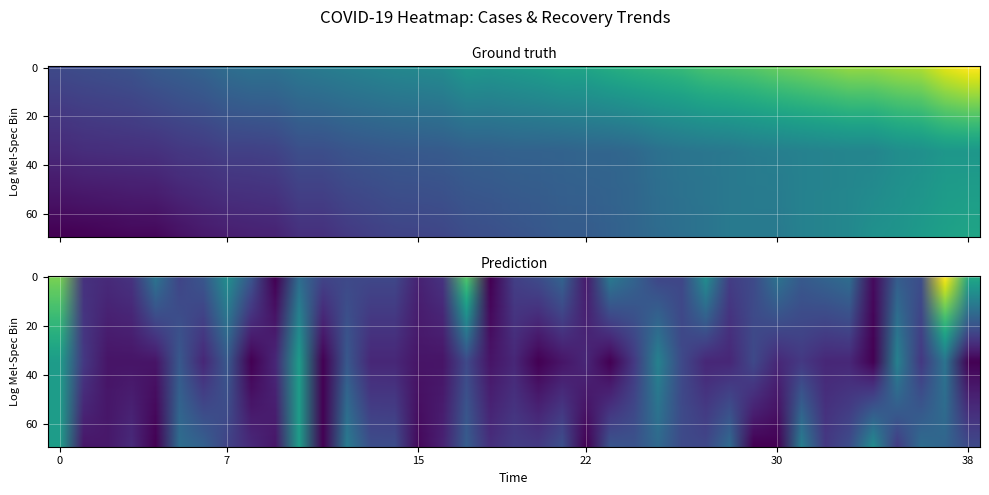

At how many categories does at least one series exceed 2383?

8